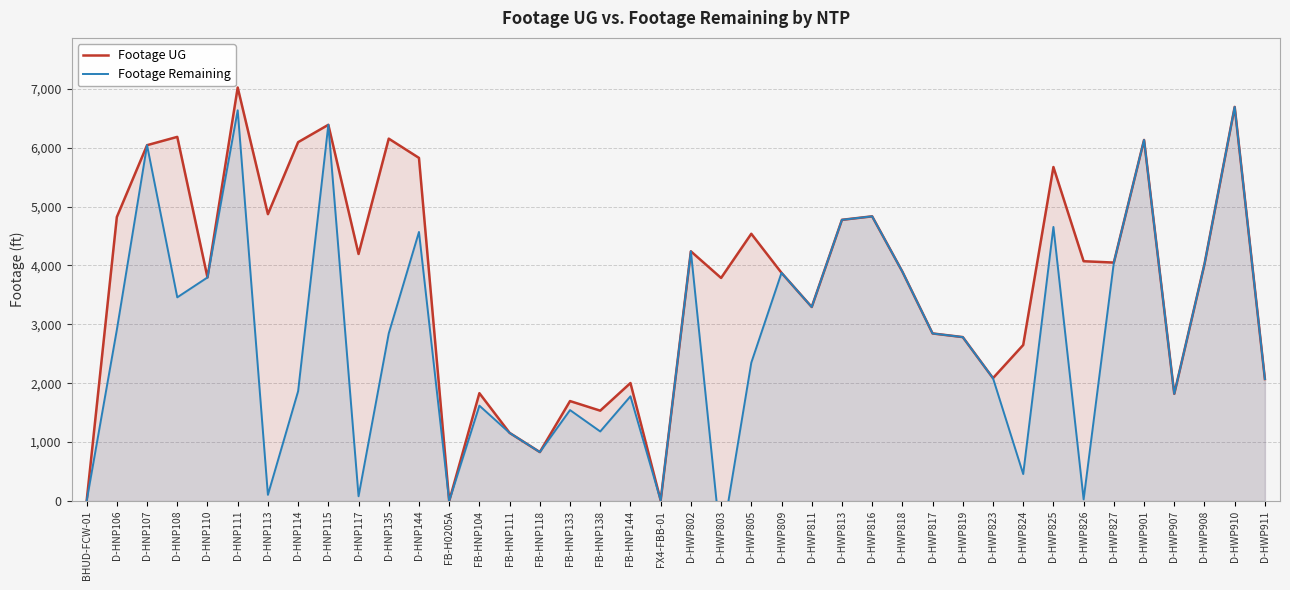

How many distinct data groups are displayed?

2